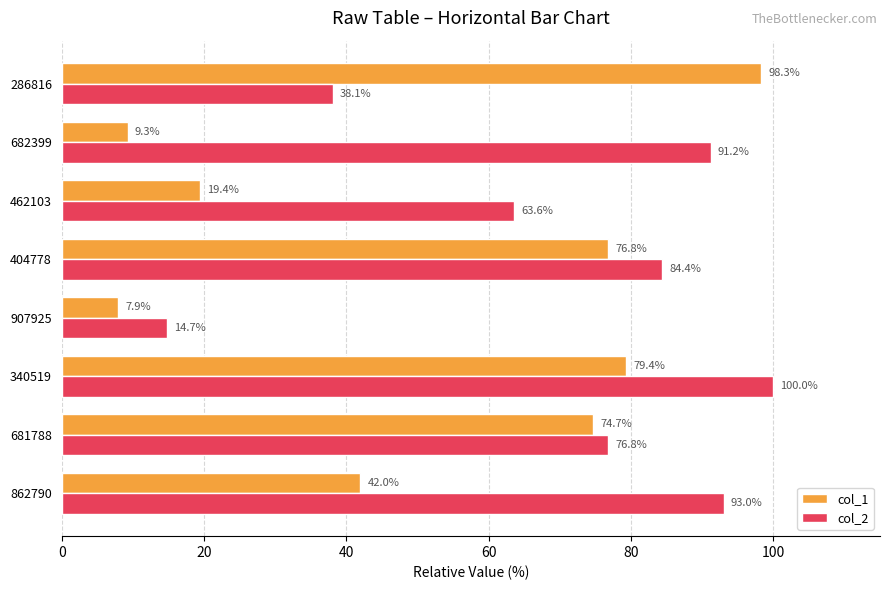

List the series in order of their peak value, lowest first.

col_1, col_2